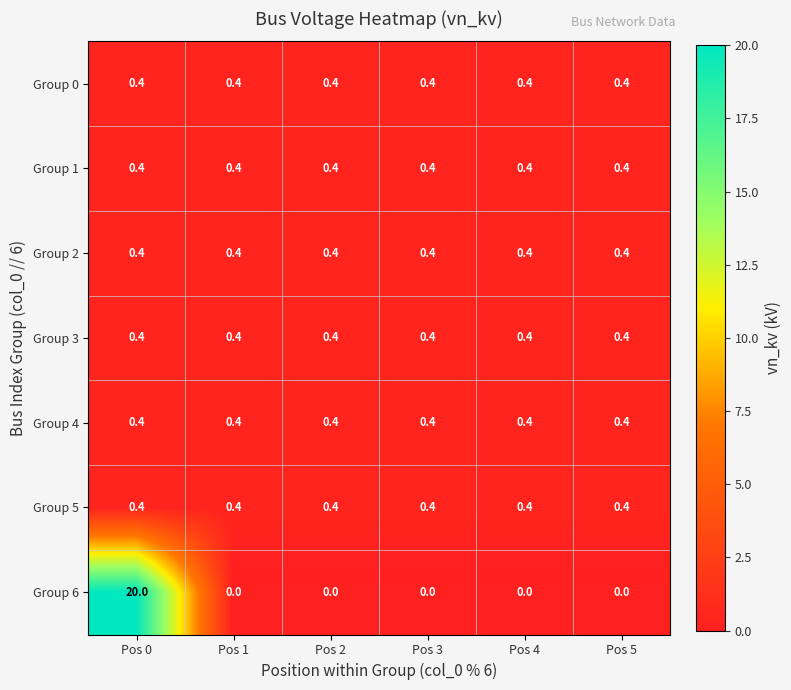

The Group 0 series shows 0.4 at Pos 4. True or false?

True